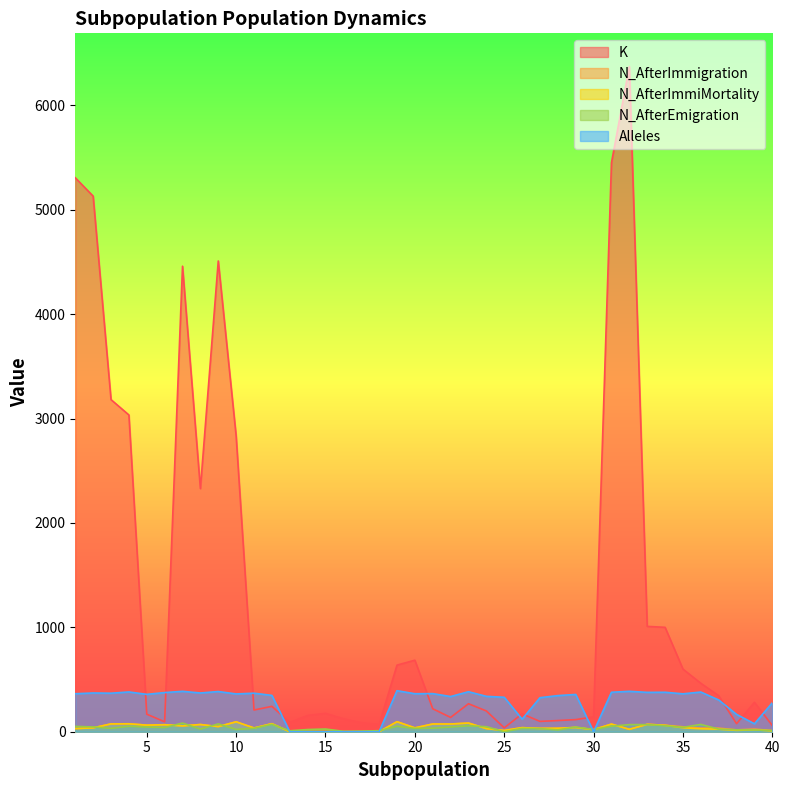

Reading right to left, what are all the values shown in this chart?

K: 59	282	77	345	464	600	1000	1009	6371	5450	142	116	107	99	171	37	199	268	137	220	685	638	69	86	125	176	156	89	243	208	2834	4509	2329	4459	95	168	3034	3181	5130	5306
N_AfterImmigration: 11	25	18	34	35	47	62	71	23	73	20	41	33	32	39	12	30	83	74	74	37	96	0	0	0	0	0	0	77	36	95	49	69	56	67	63	76	75	37	30
N_AfterImmiMortality: 8	18	13	24	28	38	62	71	23	73	20	41	33	32	39	12	30	83	74	74	37	96	0	0	0	0	0	0	77	36	95	49	69	56	67	63	76	75	37	30
N_AfterEmigration: 11	17	18	25	70	42	57	68	68	53	21	45	17	30	32	0	48	57	45	34	32	52	10	6	4	26	21	9	71	33	22	75	25	83	40	45	52	32	46	51
Alleles: 277	76	166	304	380	363	378	377	387	378	0	357	346	326	120	330	339	383	337	365	364	393	0	0	0	0	0	0	348	369	362	385	371	387	375	358	381	369	371	364